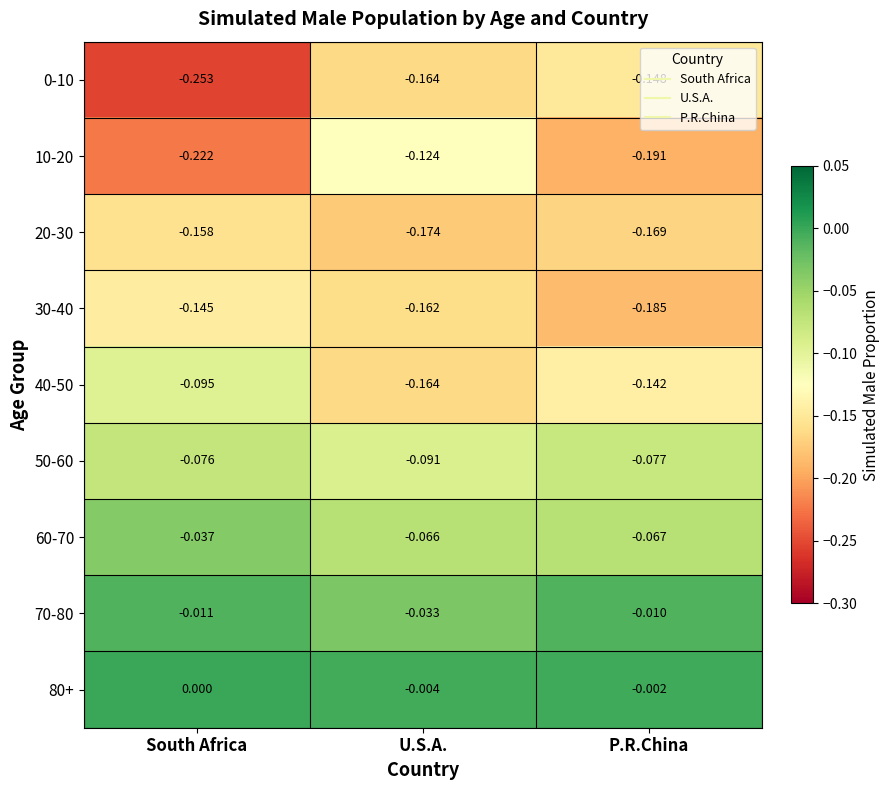

Between South Africa and U.S.A., which series saw the biggest shift?

10-20